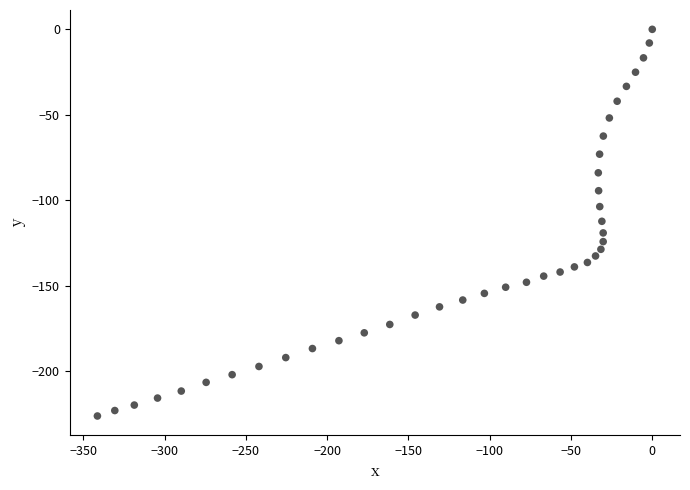

What is the range of Y values (max minus min)?

226.4